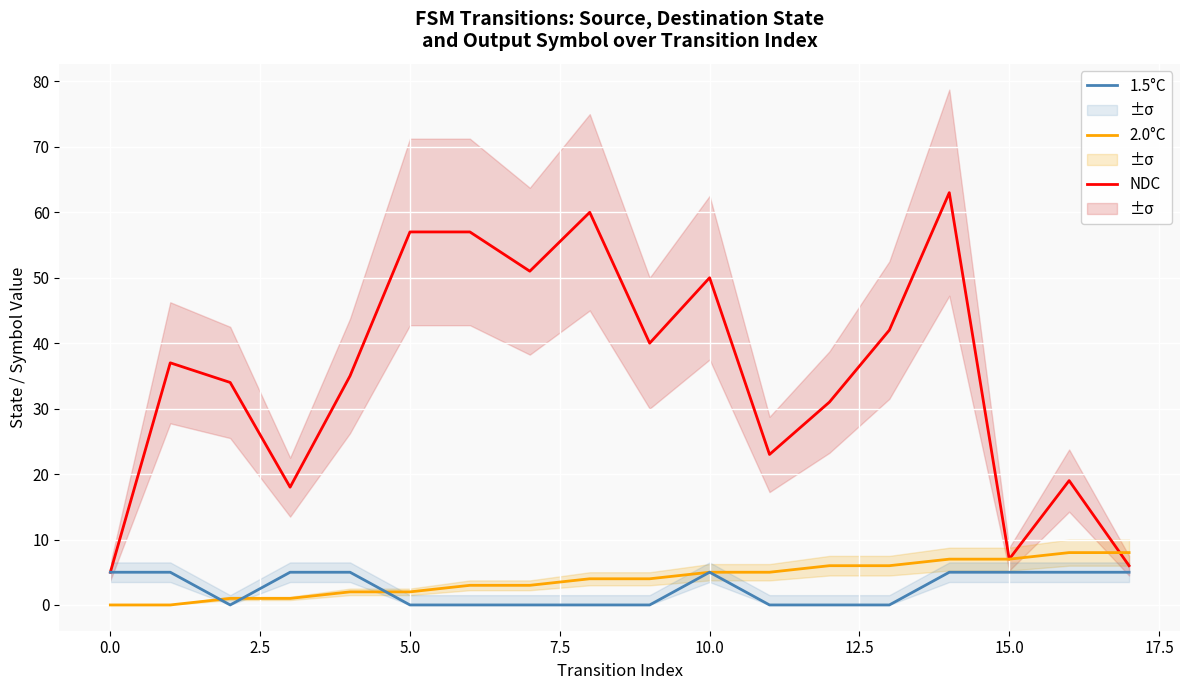

What is the lowest value of the NDC series?

5